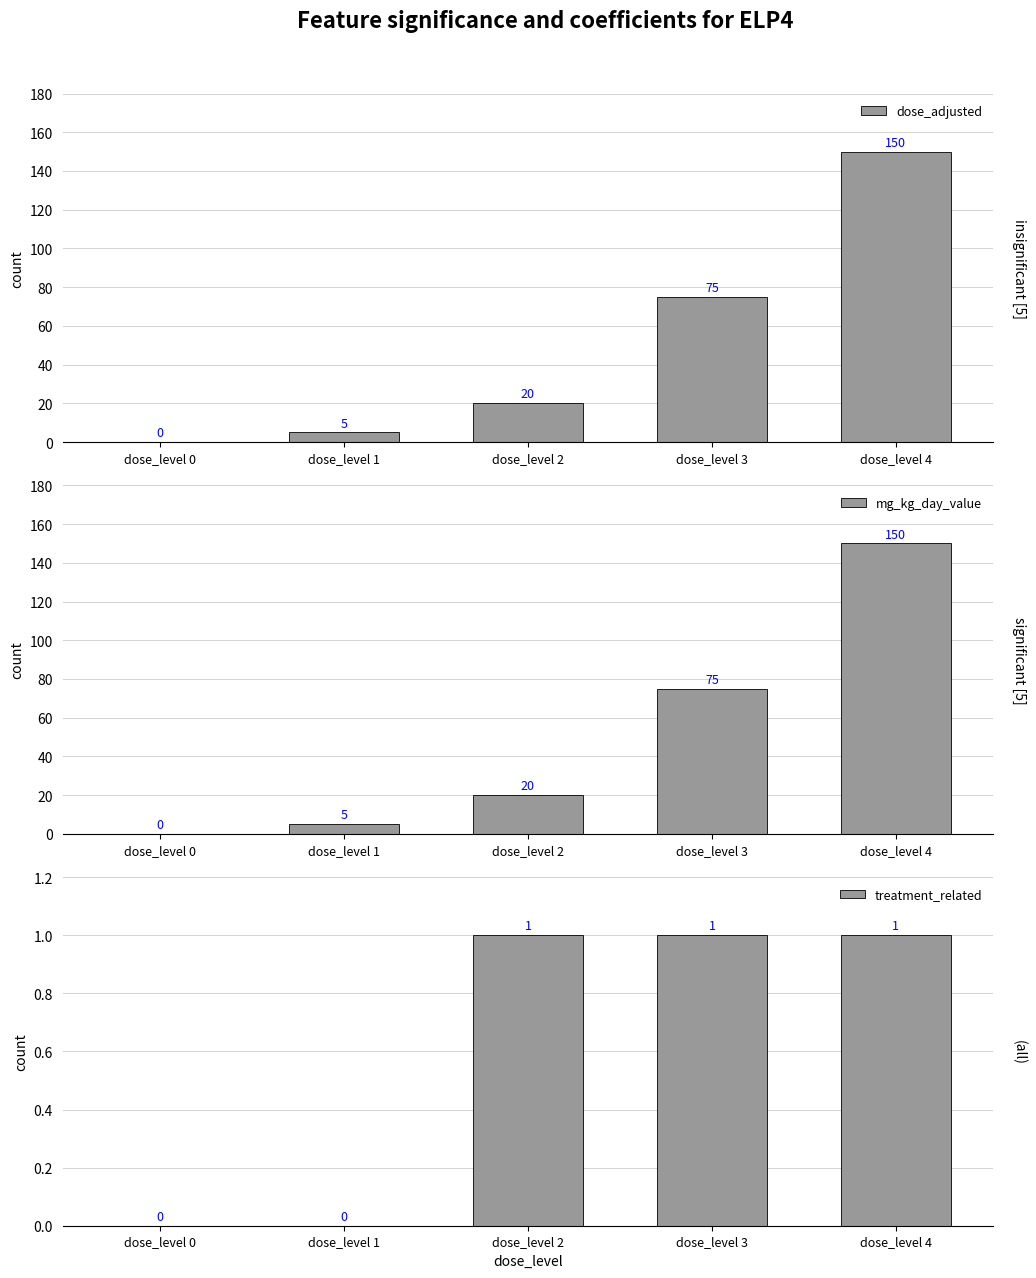

Reading left to right, list all the values displayed in this chart.

dose_adjusted: dose_level 0=0	dose_level 1=5	dose_level 2=20	dose_level 3=75	dose_level 4=150
mg_kg_day_value: dose_level 0=0	dose_level 1=5	dose_level 2=20	dose_level 3=75	dose_level 4=150
treatment_related: dose_level 0=0	dose_level 1=0	dose_level 2=1	dose_level 3=1	dose_level 4=1